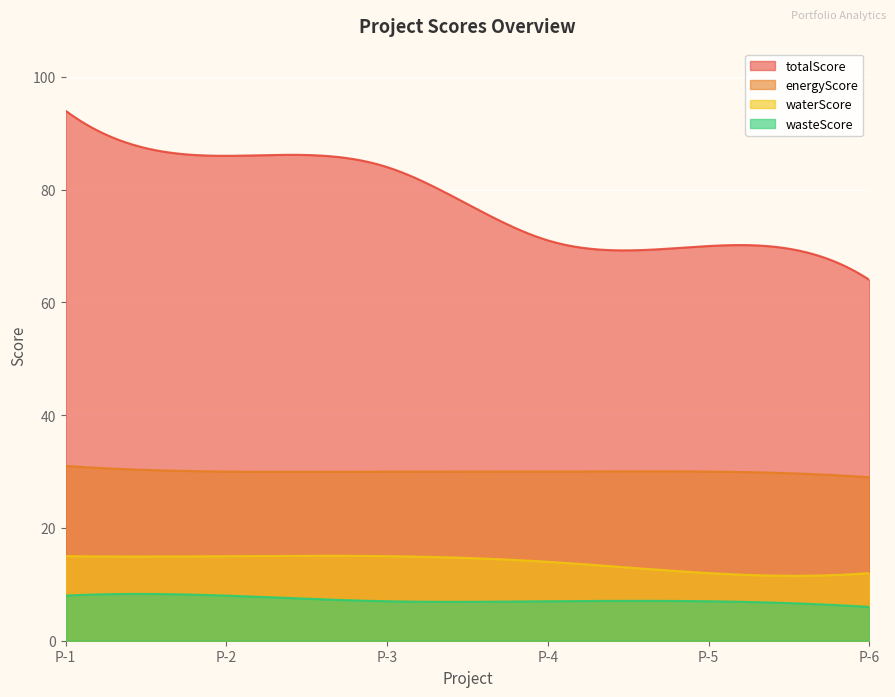

What is the difference between the second highest and minimum values in the wasteScore series?

2.3